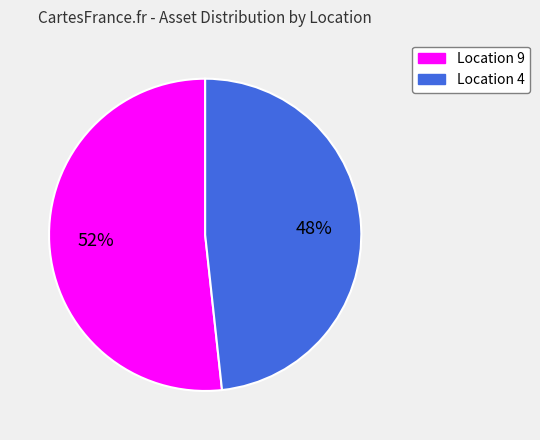

To the nearest percent, what is the average slice percentage?

50%